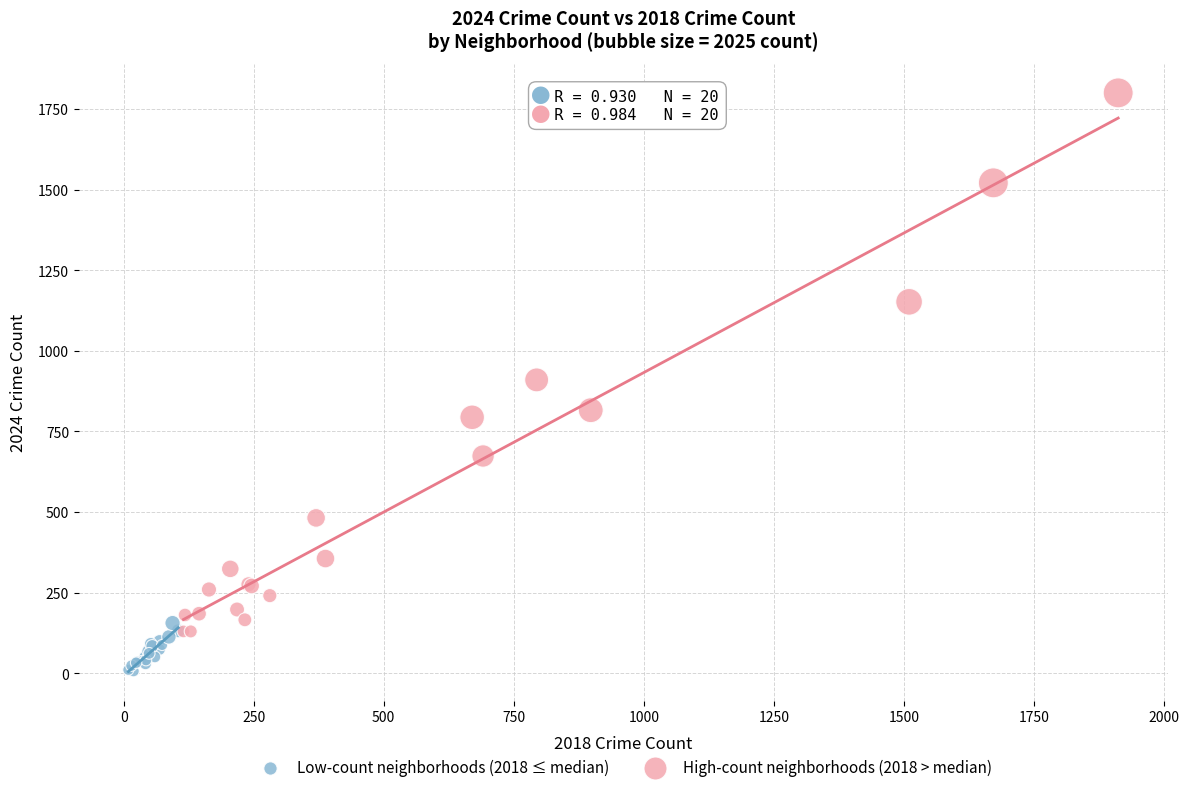

What are all the series names shown in the legend?

Low-count neighborhoods (2018 ≤ median), High-count neighborhoods (2018 > median)